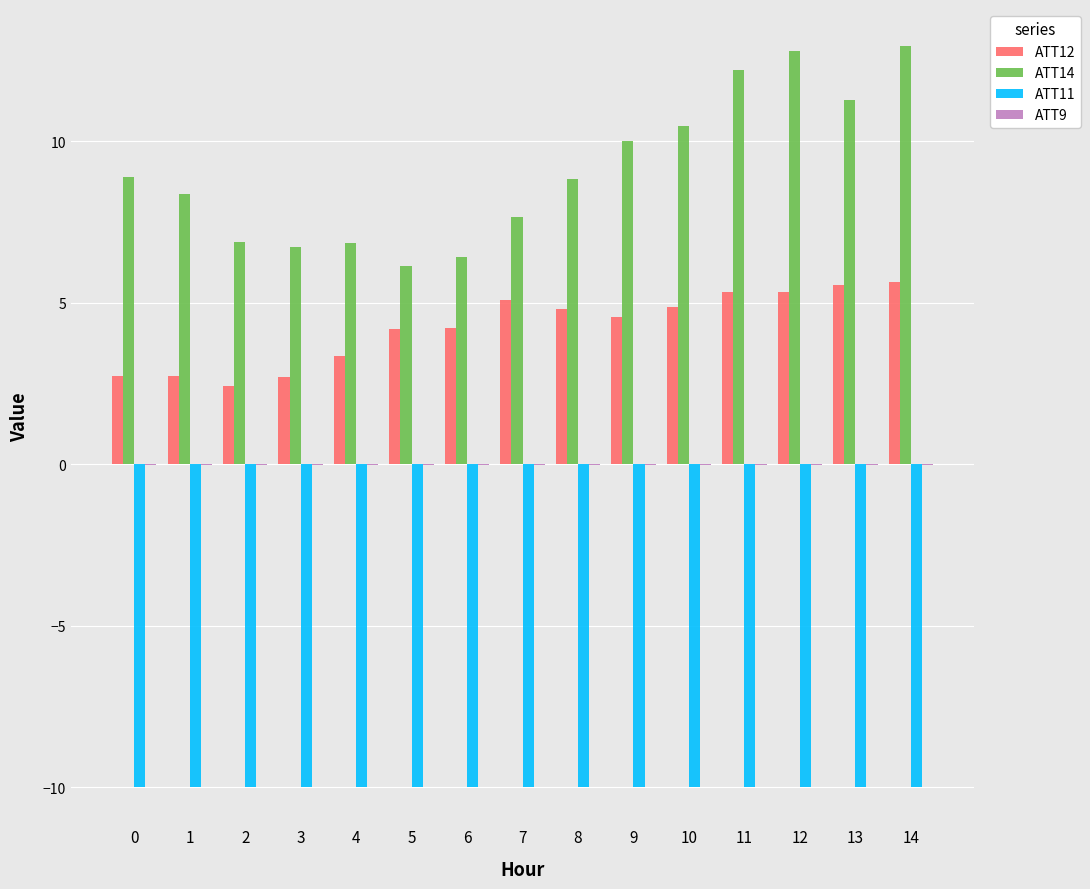

The value of ATT11 at 11 is -17.3. True or false?

False